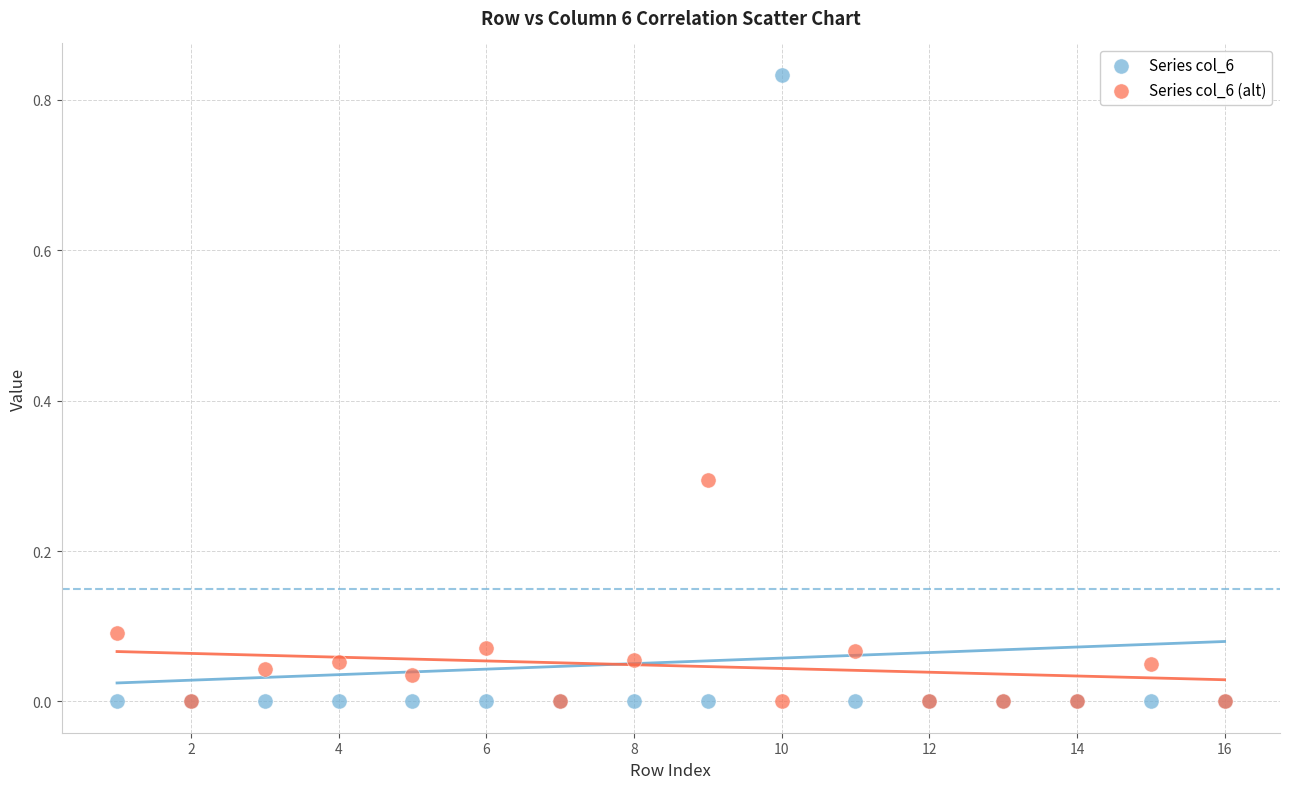

Which series has the largest Y range (max minus min)?

Series col_6